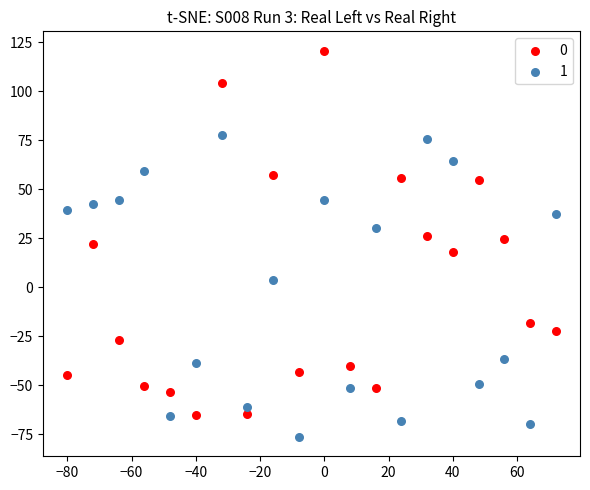

What are all the series names shown in the legend?

0, 1